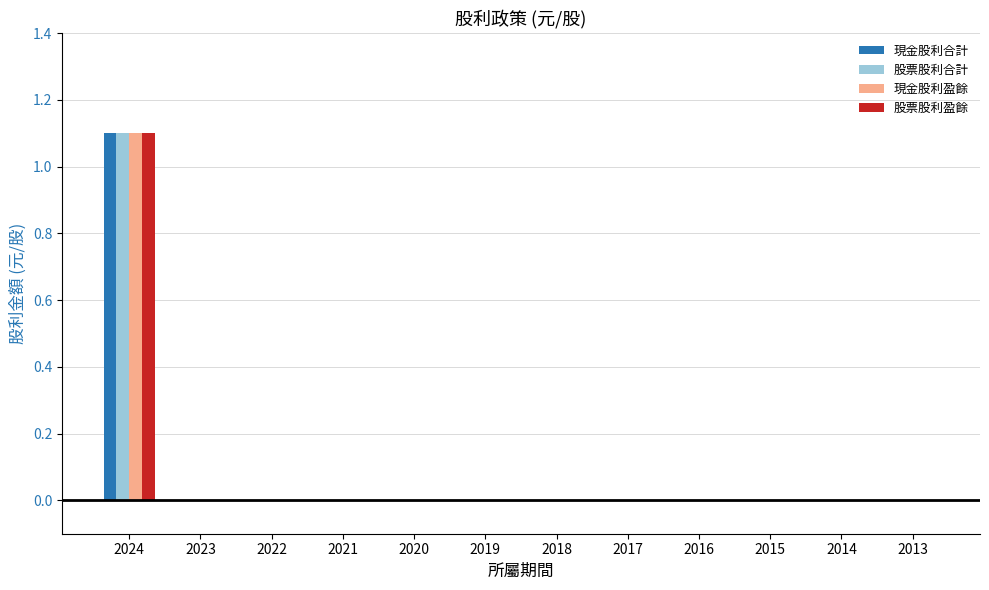

Count the number of data series in this chart.

4